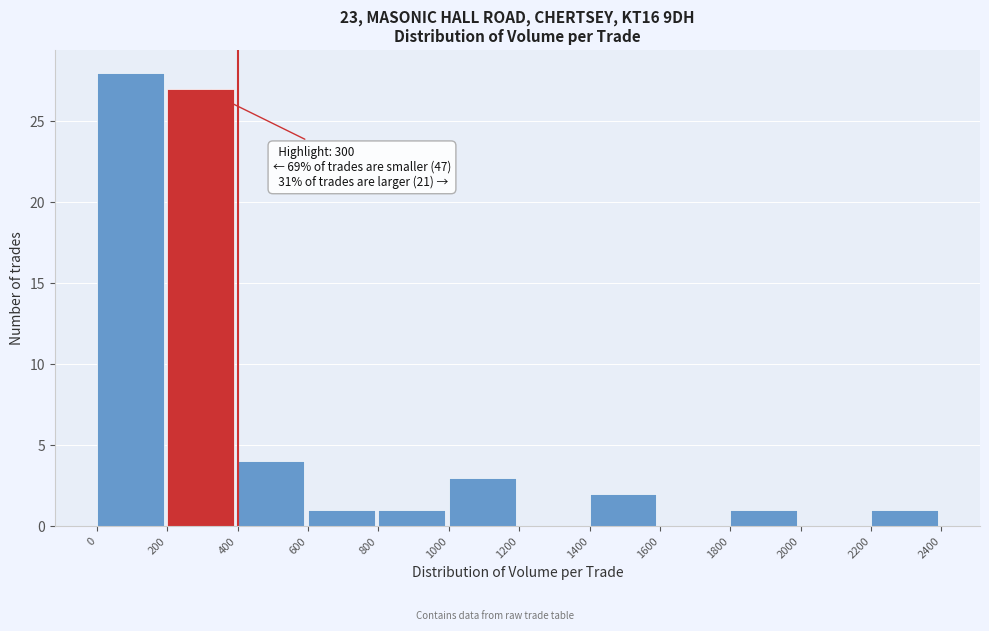

Over which range of the x-axis is the bar tallest?

0 to 200